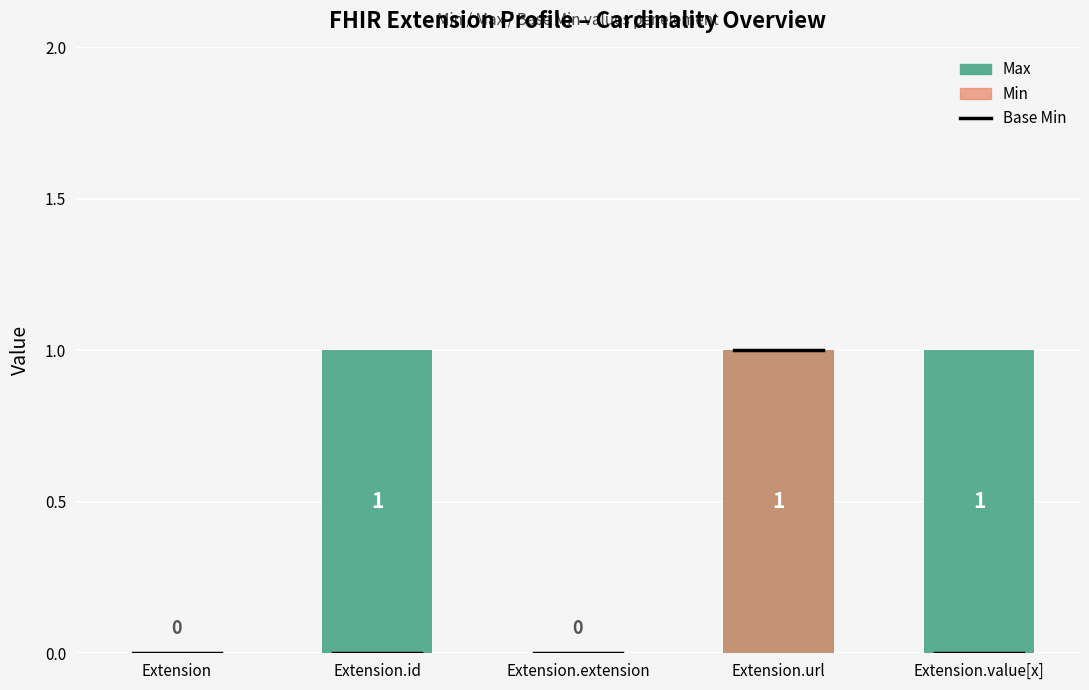

Reading left to right, extract all data points from this chart.

Max: Extension=0	Extension.id=1	Extension.extension=0	Extension.url=1	Extension.value[x]=1
Base Min: Extension=0	Extension.id=0	Extension.extension=0	Extension.url=1	Extension.value[x]=0